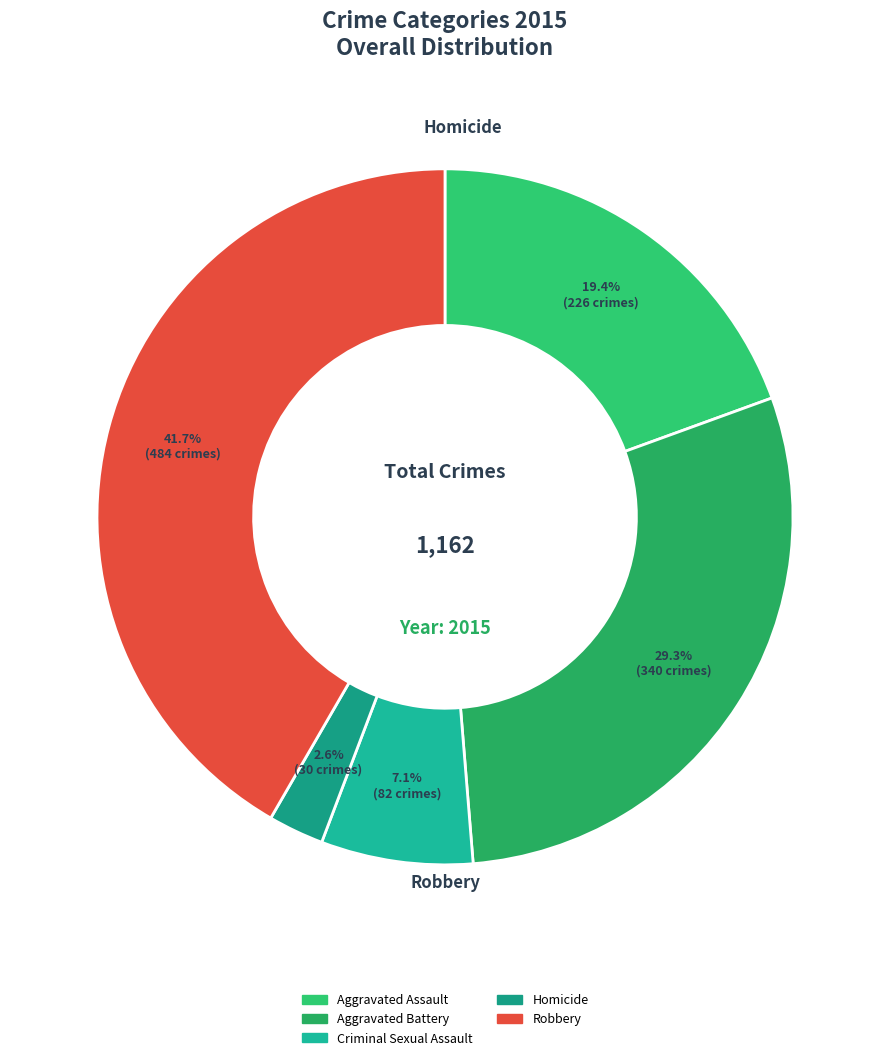

Which has a higher value, Homicide or Aggravated Assault?

Aggravated Assault